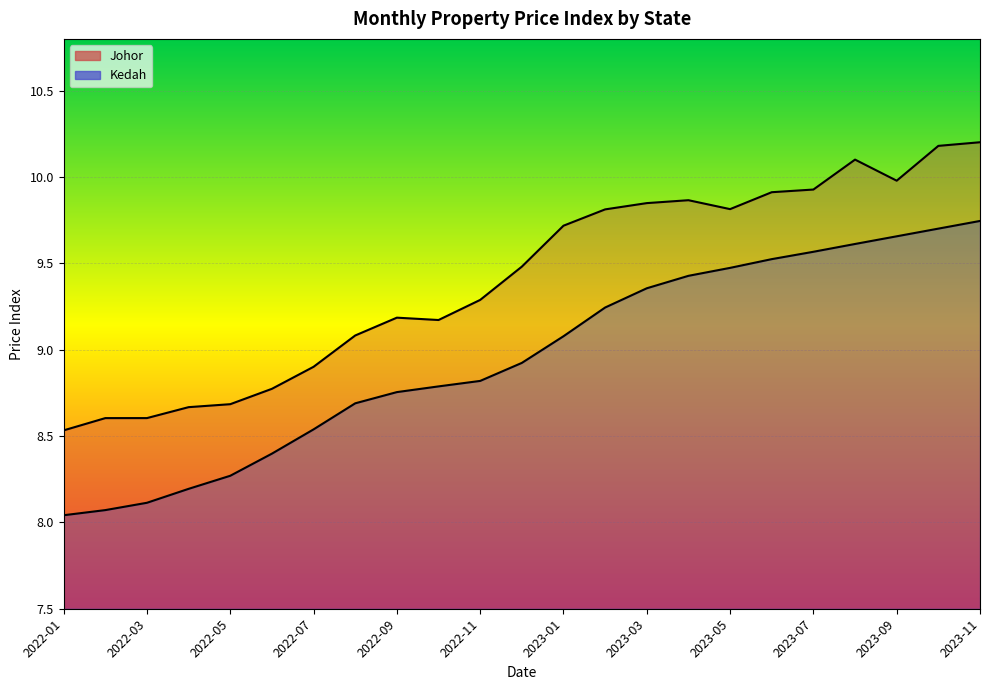

At which label is Johor closest to 9?

2022-08